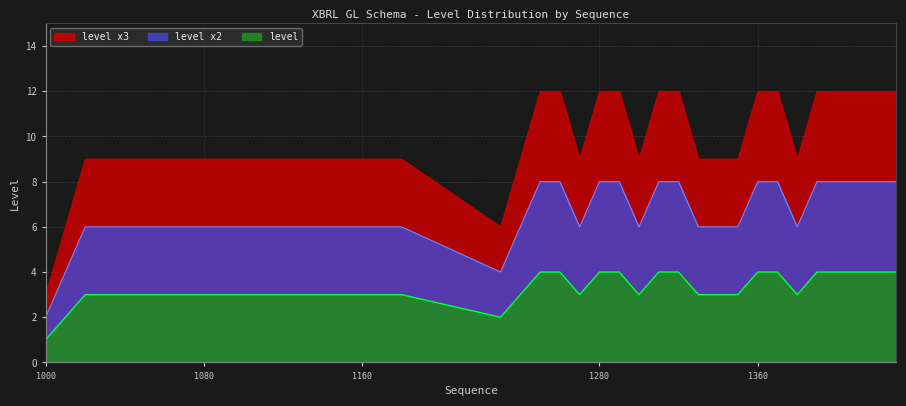

How many values in the level_x3 series are below 9?

3